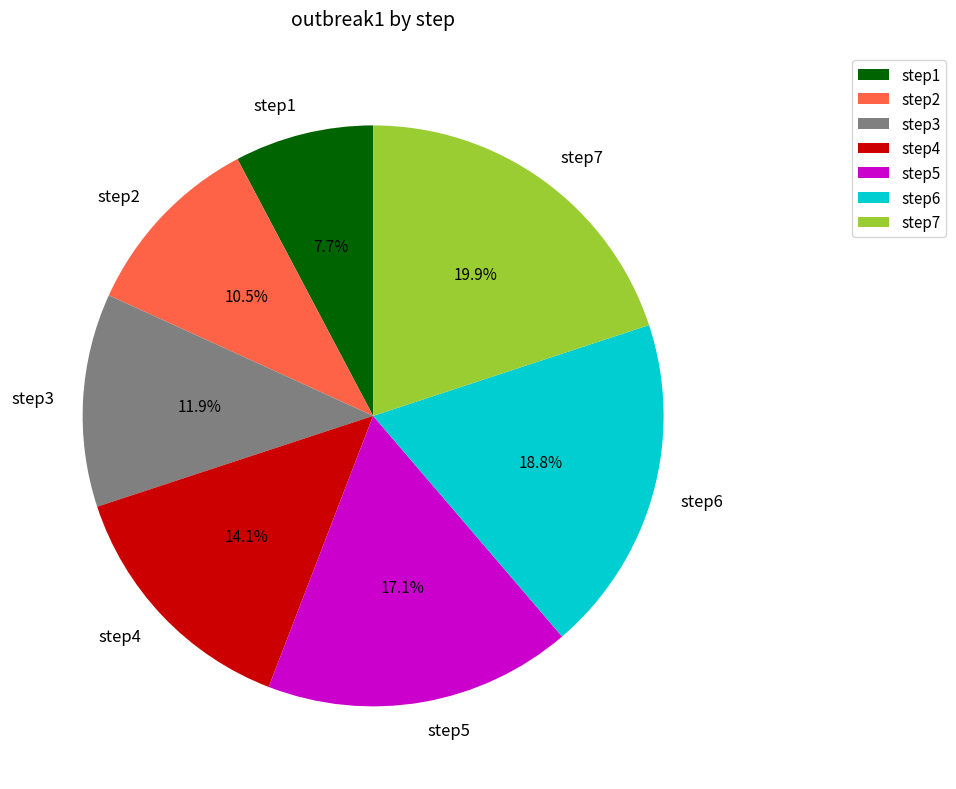

What percentage is the step7 slice, to the nearest percent?

20%